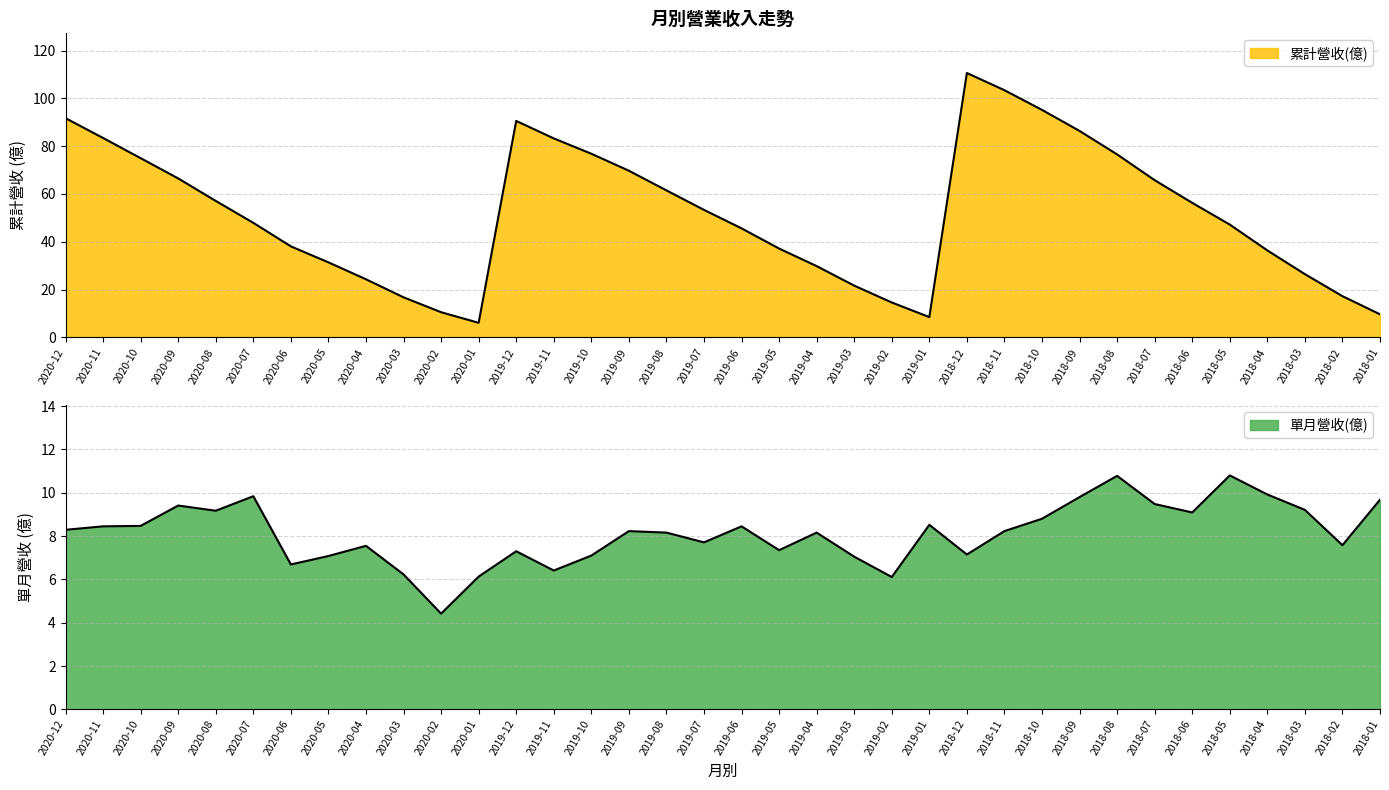

Where is 累計營收(億) nearest to the value 58?

2020-08